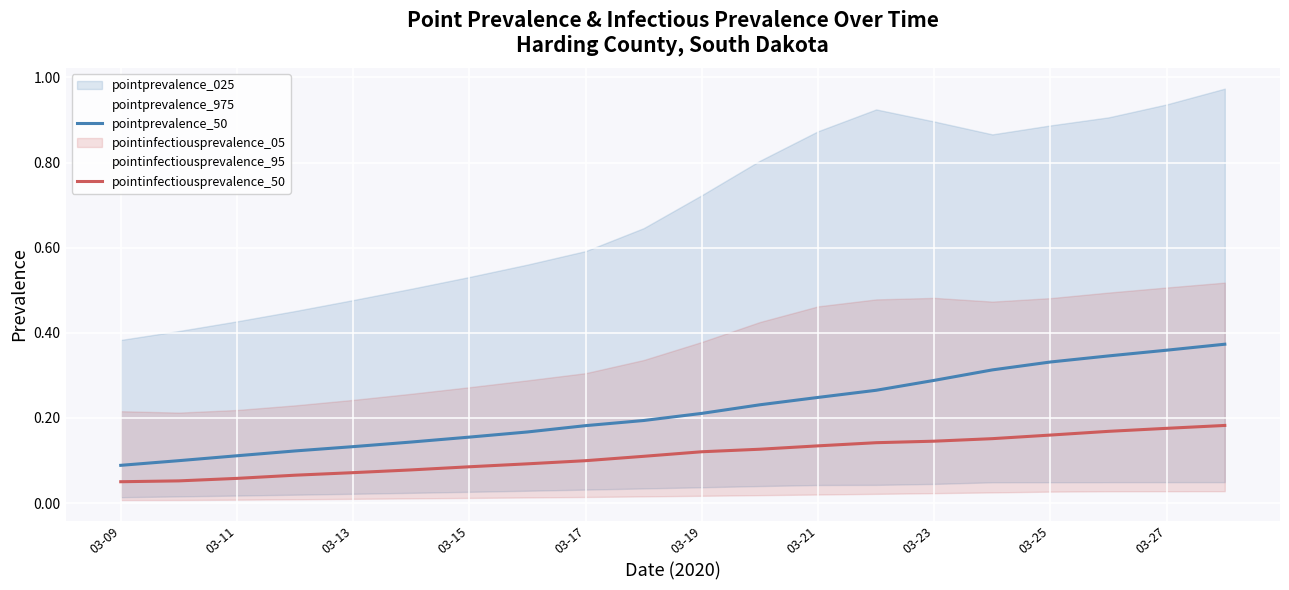

The value of pointinfectiousprevalence_50 at 03-11 is 0.0. True or false?

False